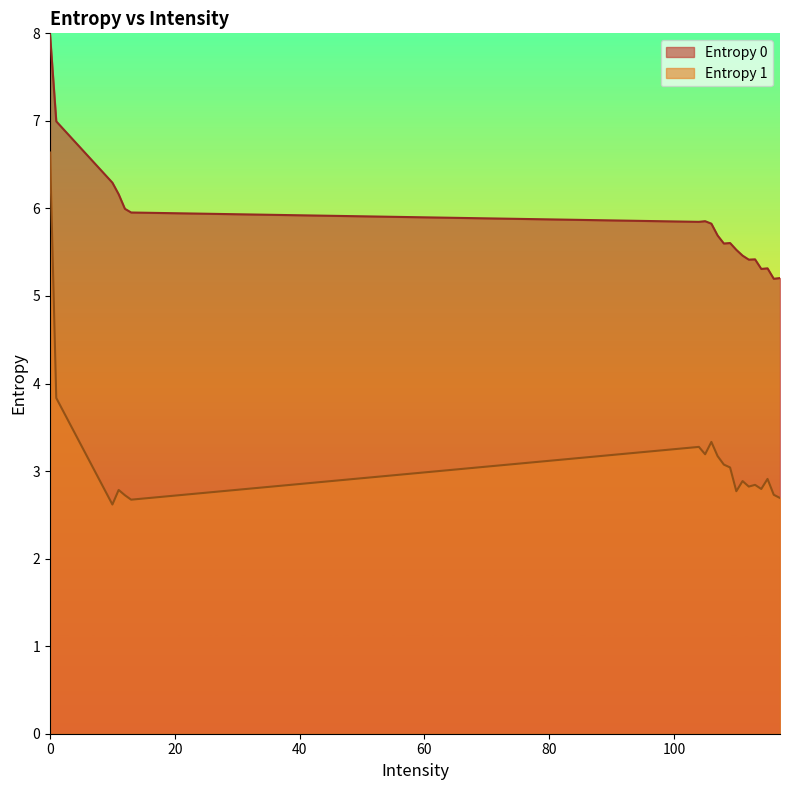

The Entropy 1 series shows 5.3 at 105. True or false?

False